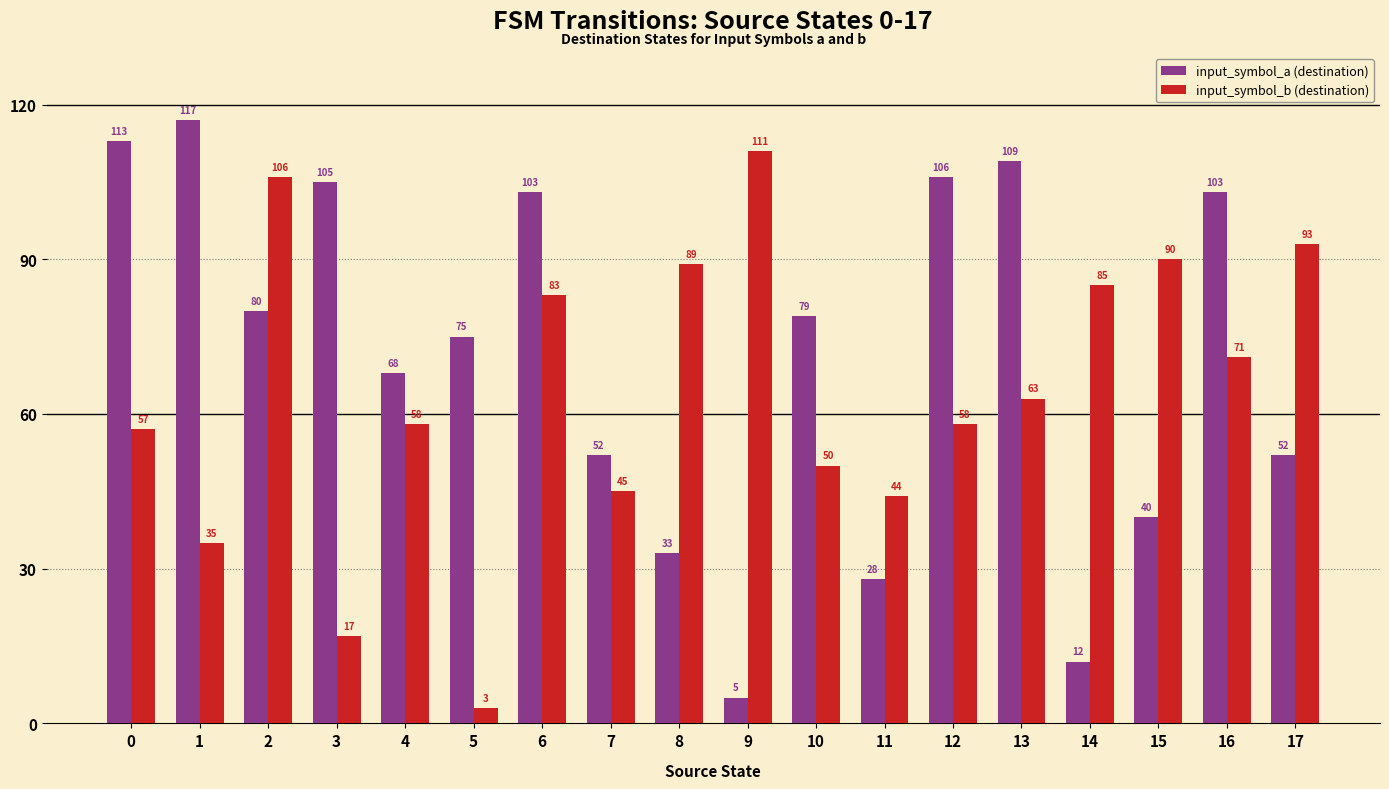

The value of input_symbol_b (destination) at 4 is 58. True or false?

True